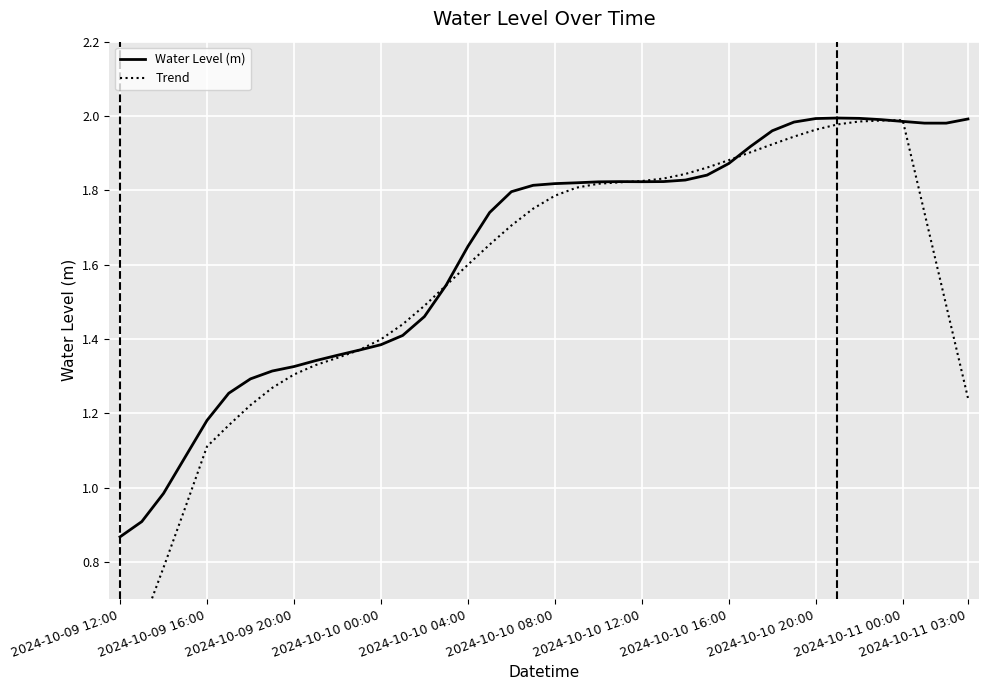

List the series in order of their overall mean, highest first.

Water Level (m), Trend